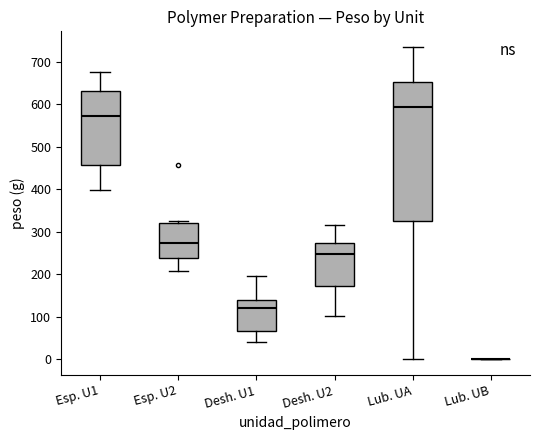

Which box is the tallest, from its lower edge to its upper edge?

Lub. UA